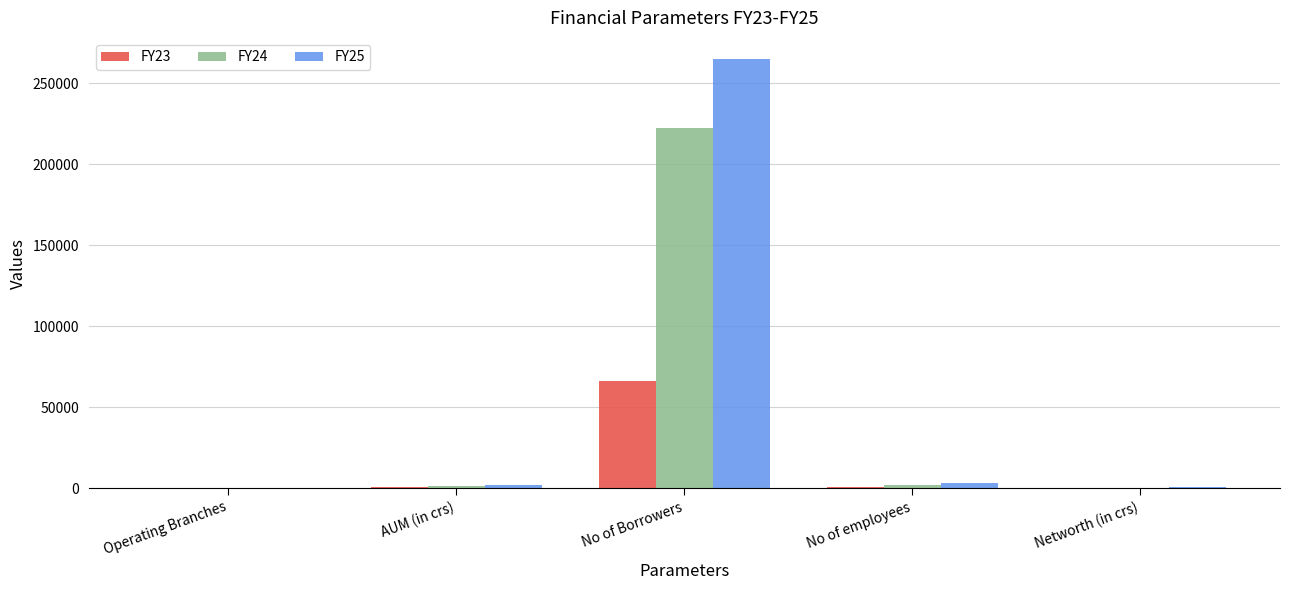

Is it true that FY24 equals 222310 at No of Borrowers?

True